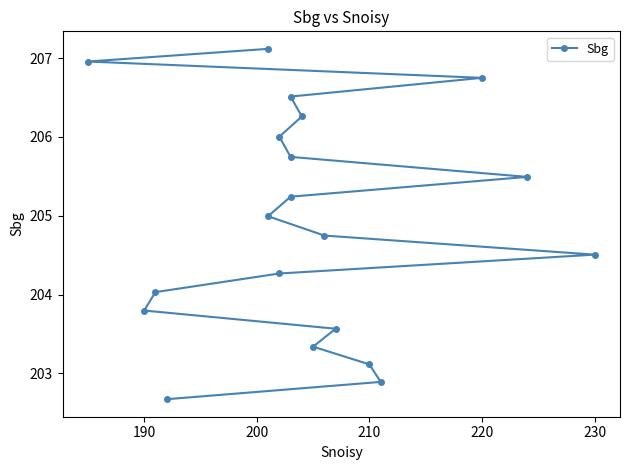

What is the smallest value displayed?

202.7